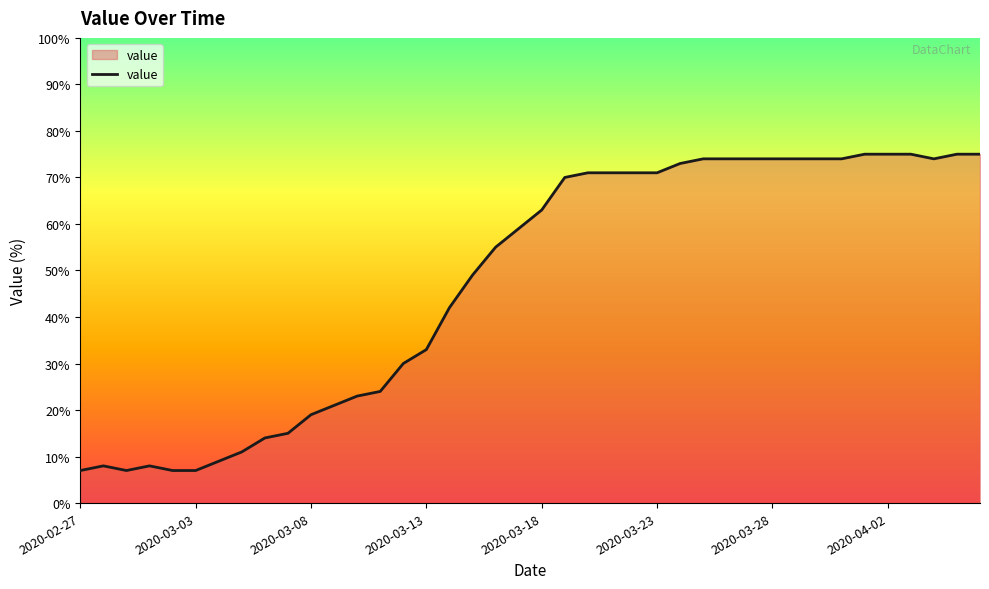

What is the difference between the maximum and minimum values?

68.0